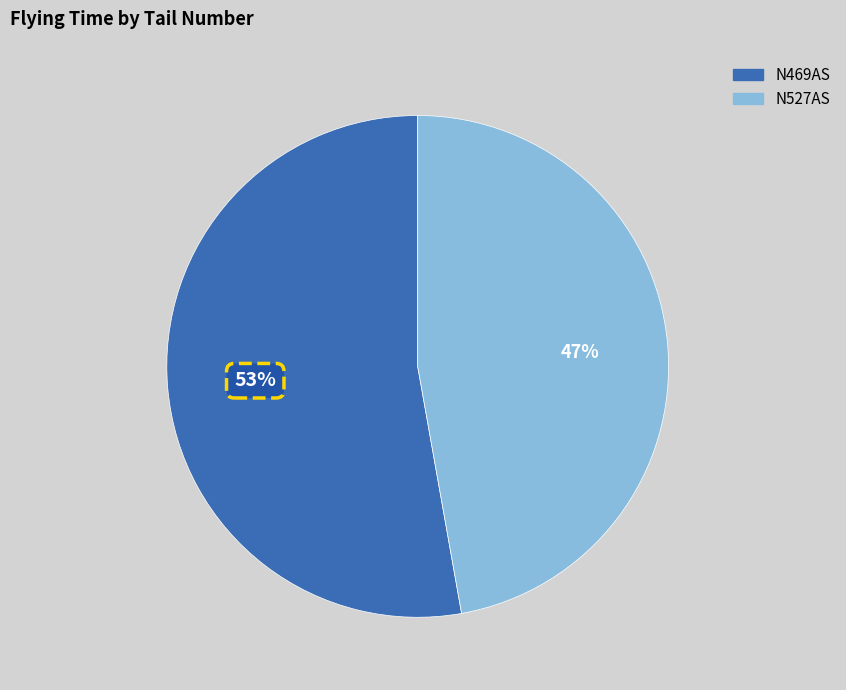

Which category has the biggest portion of the pie?

N469AS